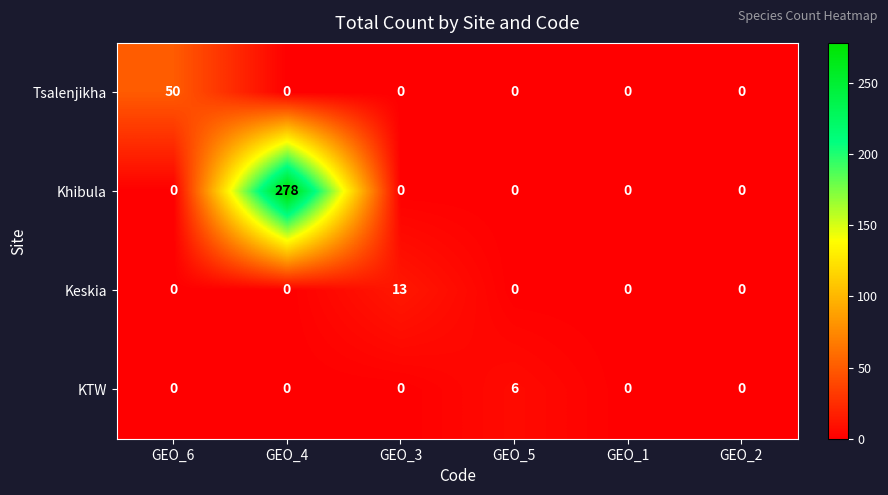

Rank the series by their maximum value, from lowest to highest.

KTW, Keskia, Tsalenjikha, Khibula